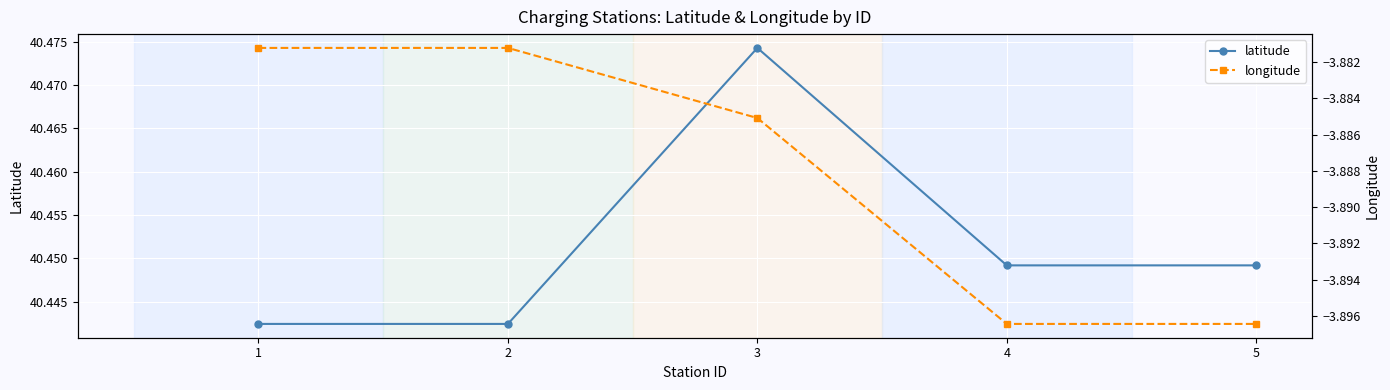

Between 5 and 3, which is larger?

3